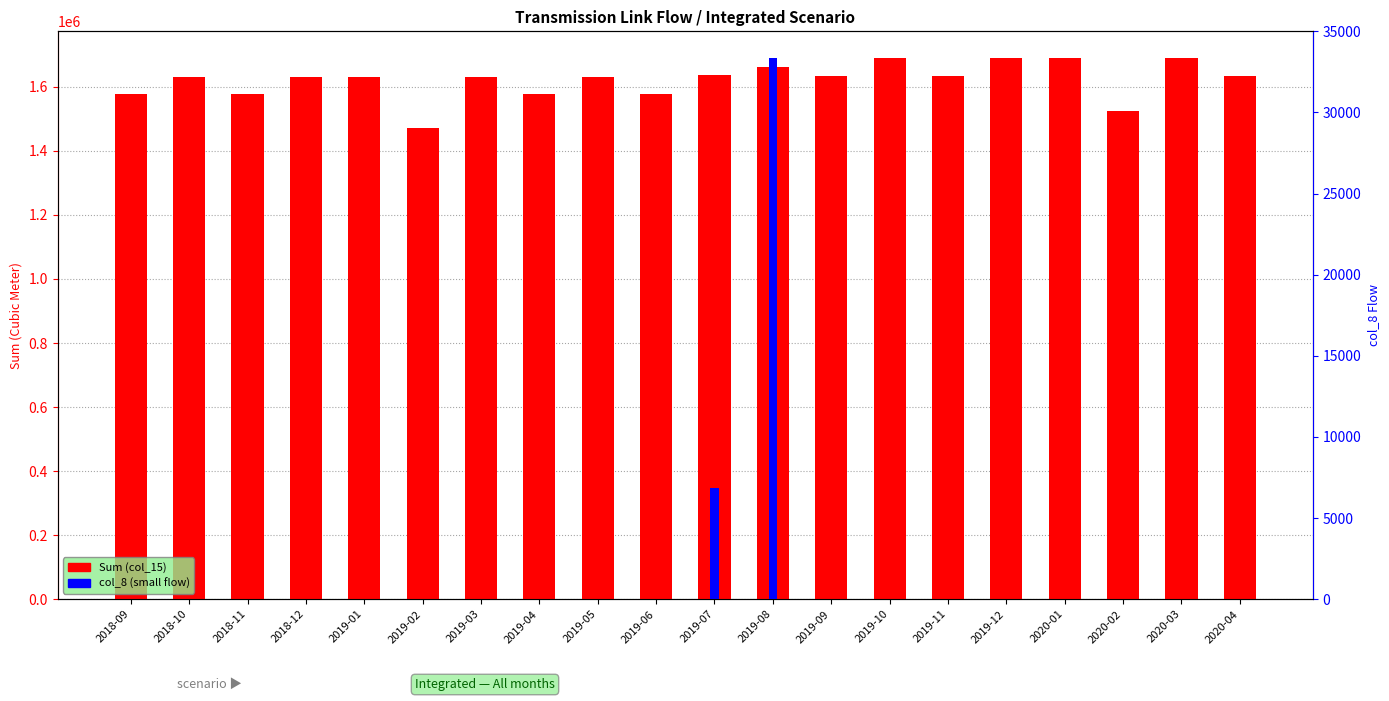

Reading left to right, what are all the values shown in this chart?

Sum (col_15): 1577100.0	1629670.0	1577100.0	1629670.0	1629670.0	1471960.0	1629671.0	1577100.0	1629671.0	1577100.0	1636516.0	1663006.0	1634291.0	1688767.0	1634291.0	1688767.0	1688809.0	1525338.0	1688767.0	1634290.0
col_8: 0.2	0.0	0.2	0.0	0.0	0.0	0.8	0.2	0.8	0.2	6845.8	33335.9	0.4	0.6	0.4	0.6	0.6	0.0	0.0	0.0